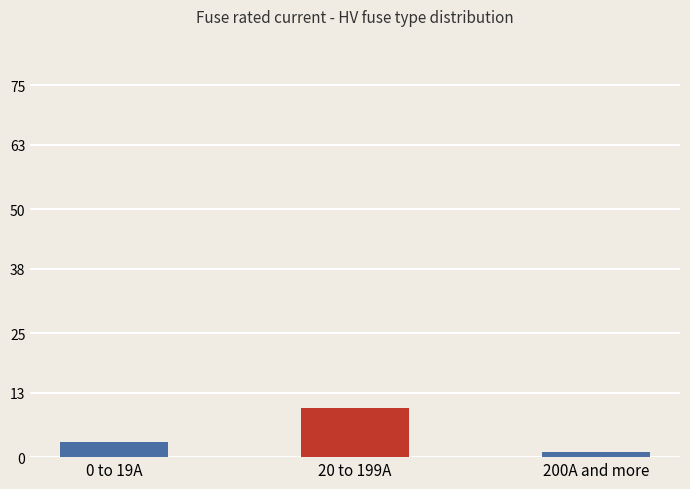

Which label corresponds to the smallest value in the chart?

200A and more